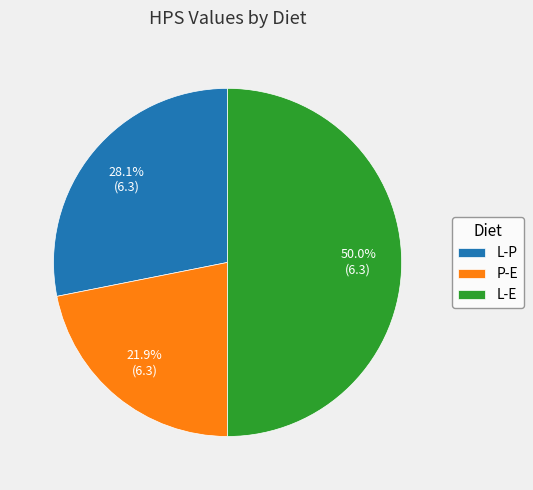

What percentage do L-E and L-P together represent?

78.1%